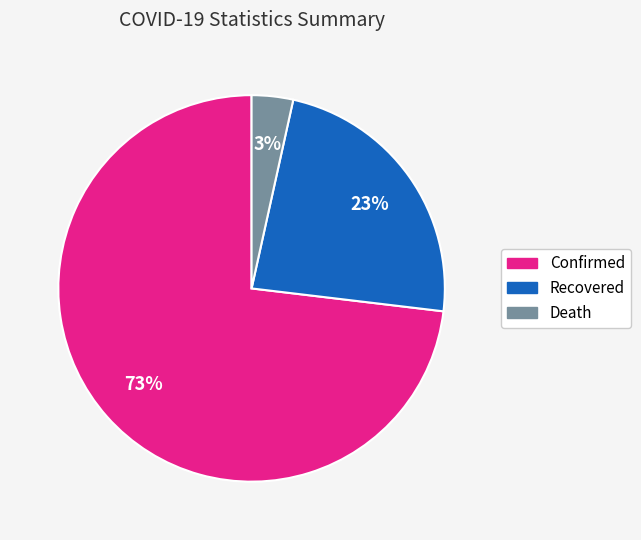

To the nearest percent, what is the average slice percentage?

33%